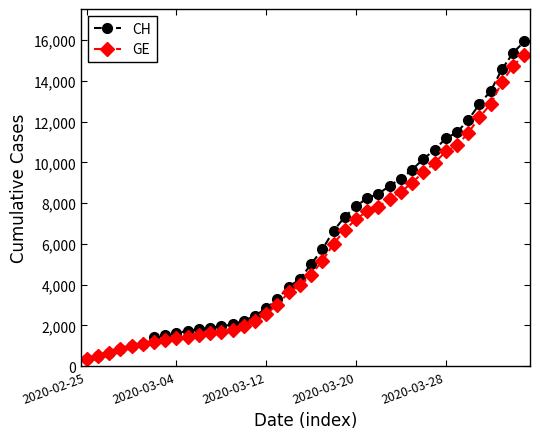

What is the value of the CH point at the 13th from the left?

1952